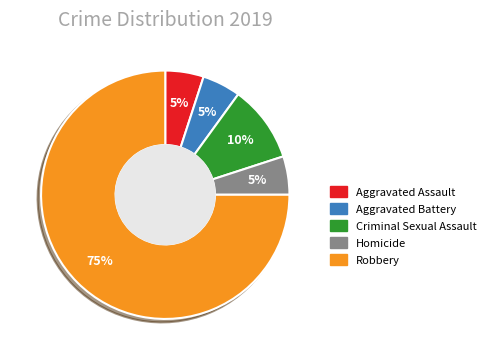

How many segments does this pie chart have?

5